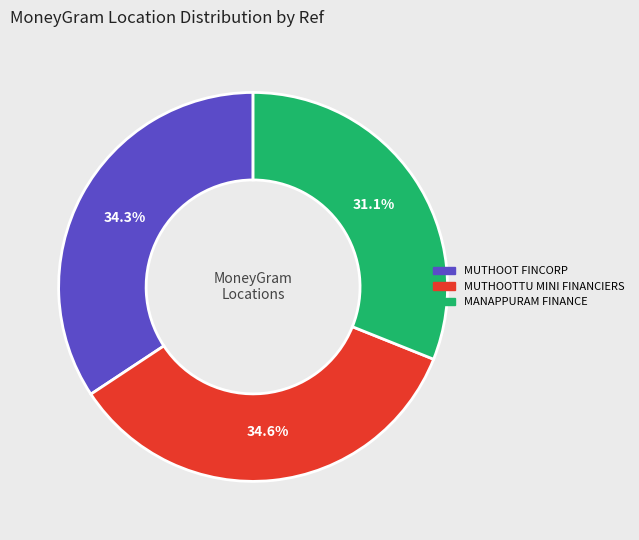

Does any single category account for the majority?

No